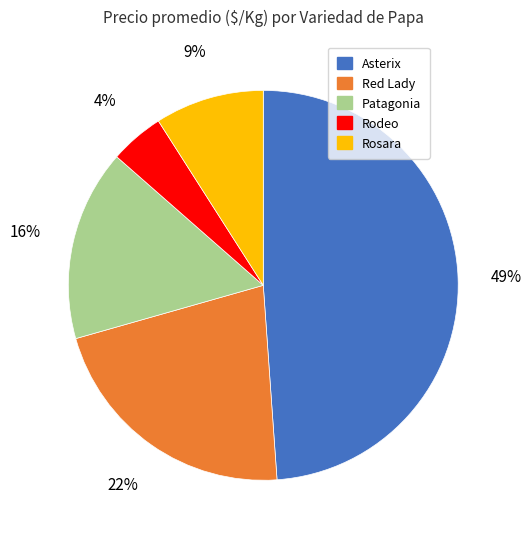

To the nearest percent, what is the average slice percentage?

20%